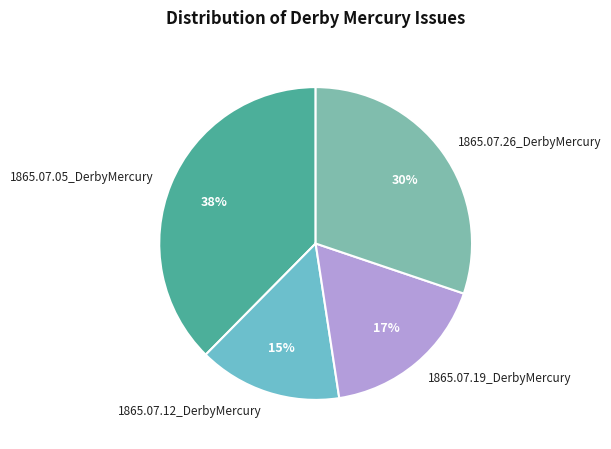

Which has a higher value, 1865.07.26_DerbyMercury or 1865.07.12_DerbyMercury?

1865.07.26_DerbyMercury